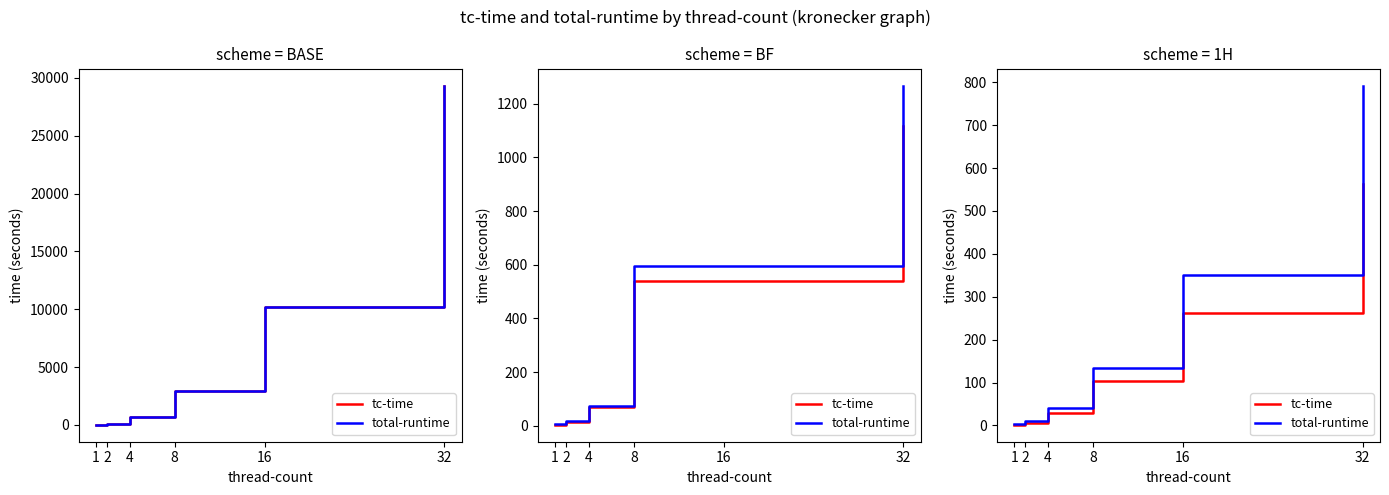

What is the lowest value of the total-runtime series?

2.6